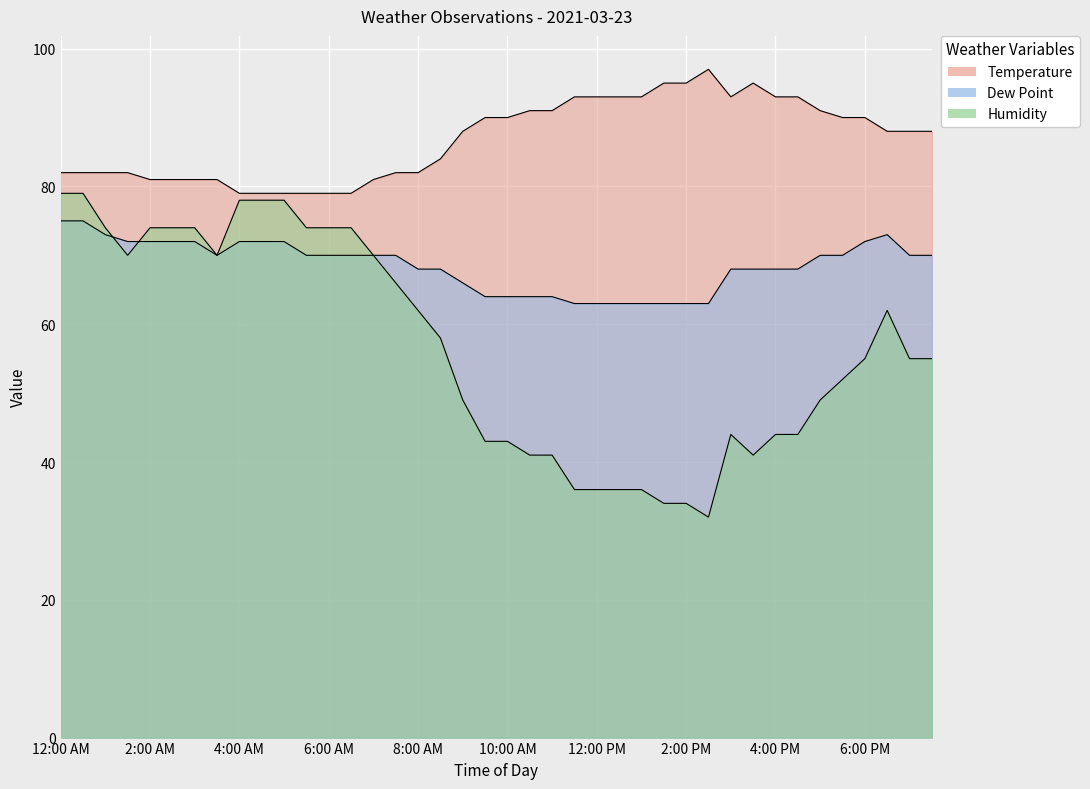

What is the total value across all series at 3:00 AM?

227